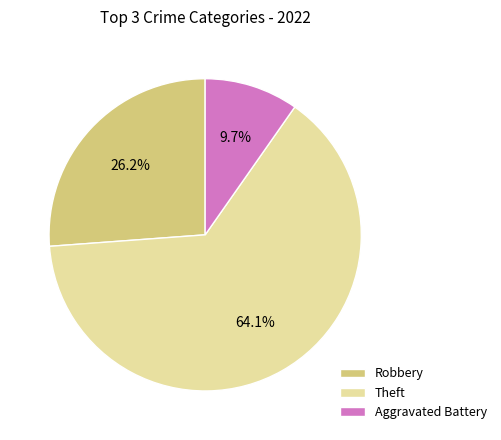

What is the largest slice in the pie chart?

Theft